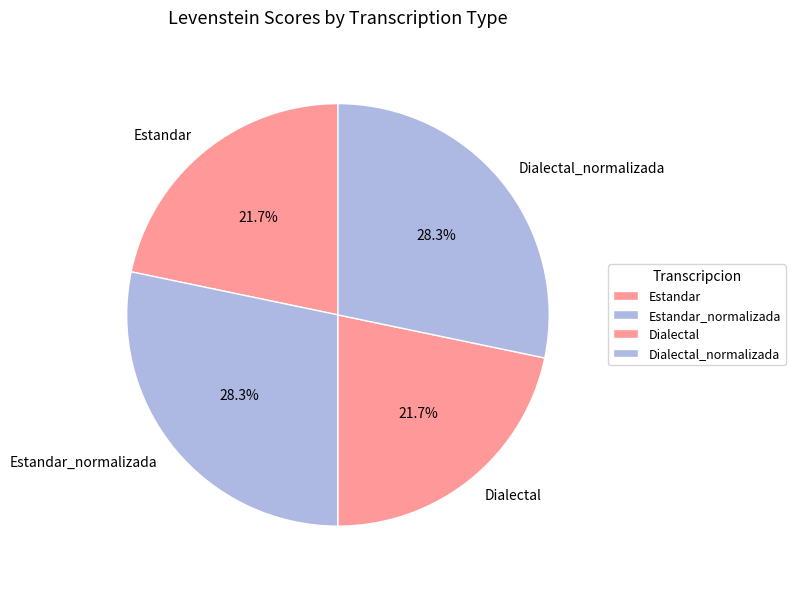

What portion of the pie excludes Dialectal?

78.3%